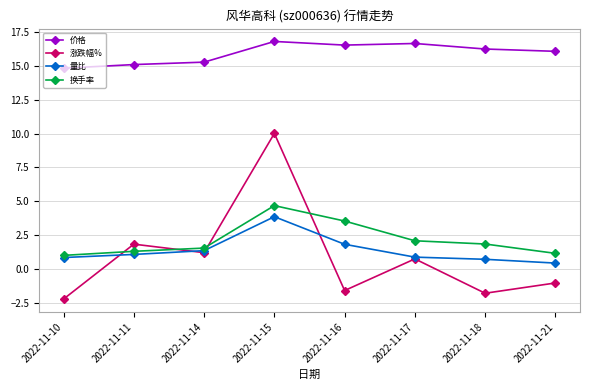

What is the smallest value displayed?

-2.2